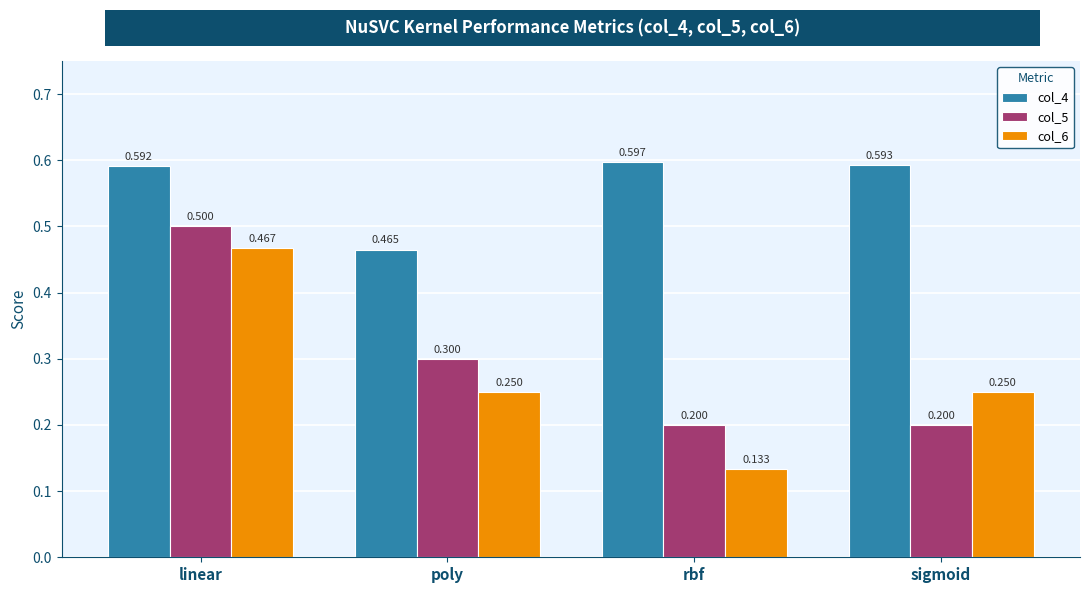

Rank the series by their maximum value, from highest to lowest.

col_4, col_5, col_6